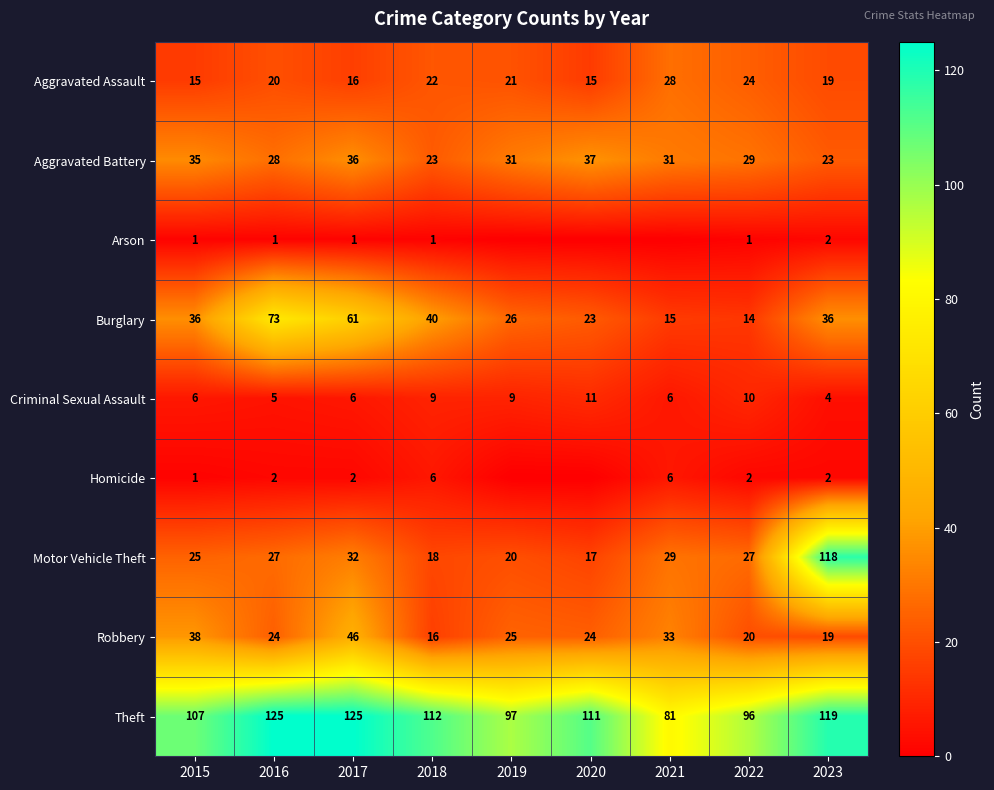

True or false: Criminal Sexual Assault has a value of 9 at 2018.

True